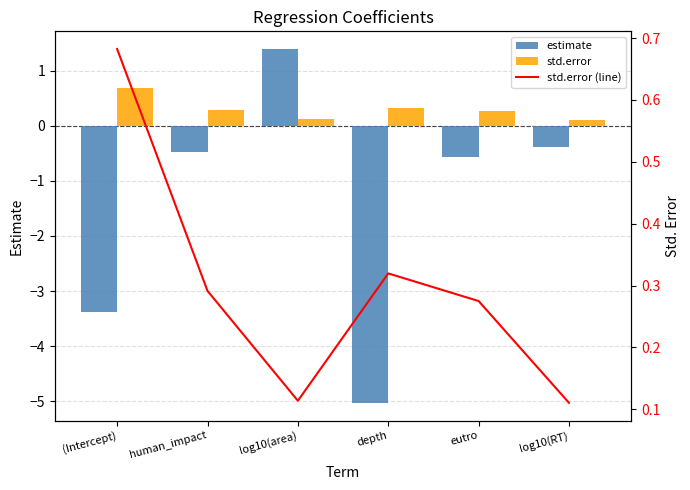

Is the value of std.error at human_impact greater than the value of estimate at (Intercept)?

Yes